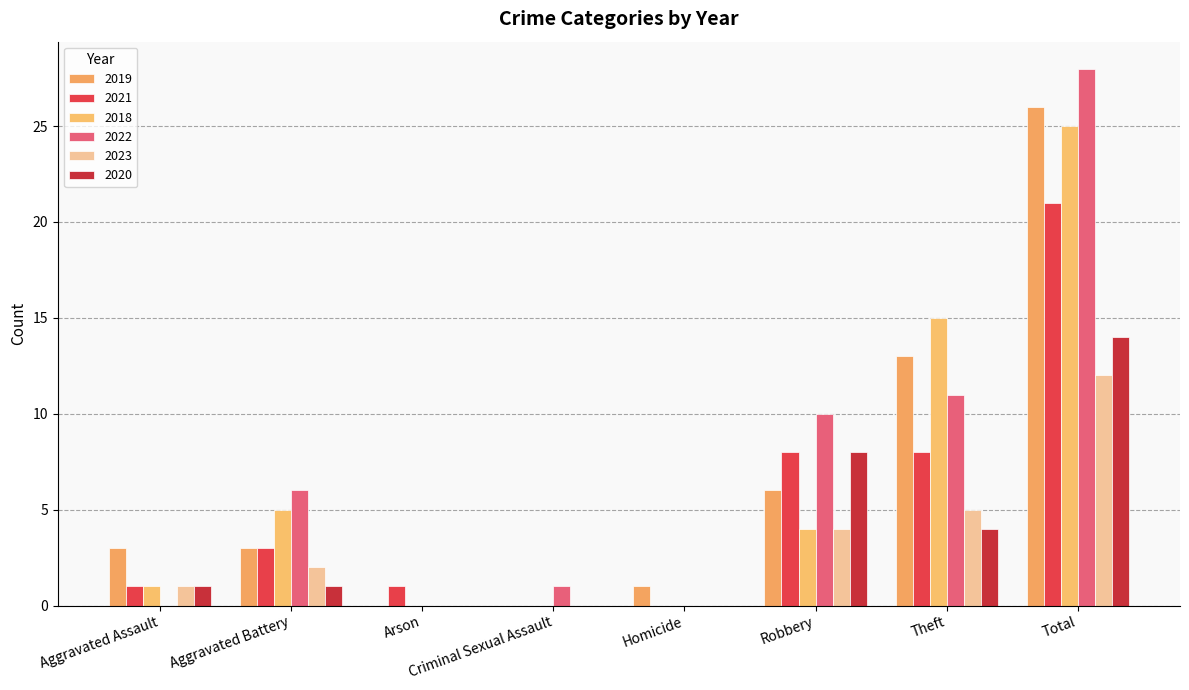

Reading left to right, transcribe all the data shown in this chart.

2019: 3	3	0	0	1	6	13	26
2021: 1	3	1	0	0	8	8	21
2018: 1	5	0	0	0	4	15	25
2022: 0	6	0	1	0	10	11	28
2023: 1	2	0	0	0	4	5	12
2020: 1	1	0	0	0	8	4	14